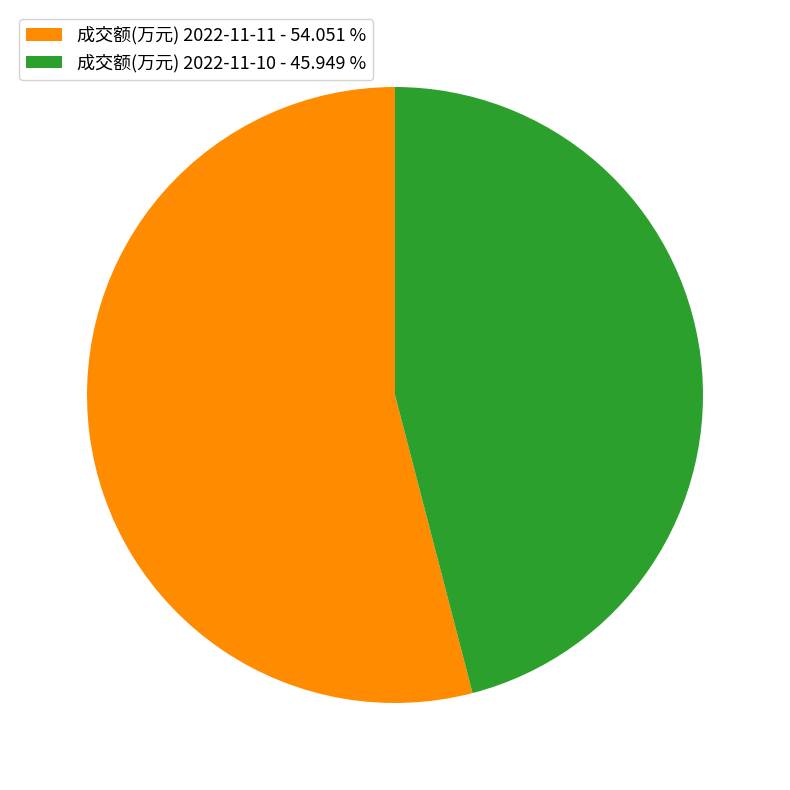

Is there a majority slice in this chart?

Yes